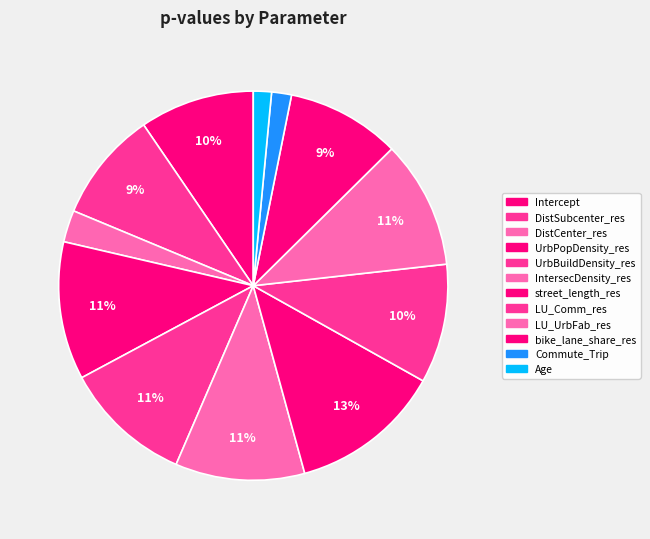

Does DistCenter_res account for over 50% of the chart?

No